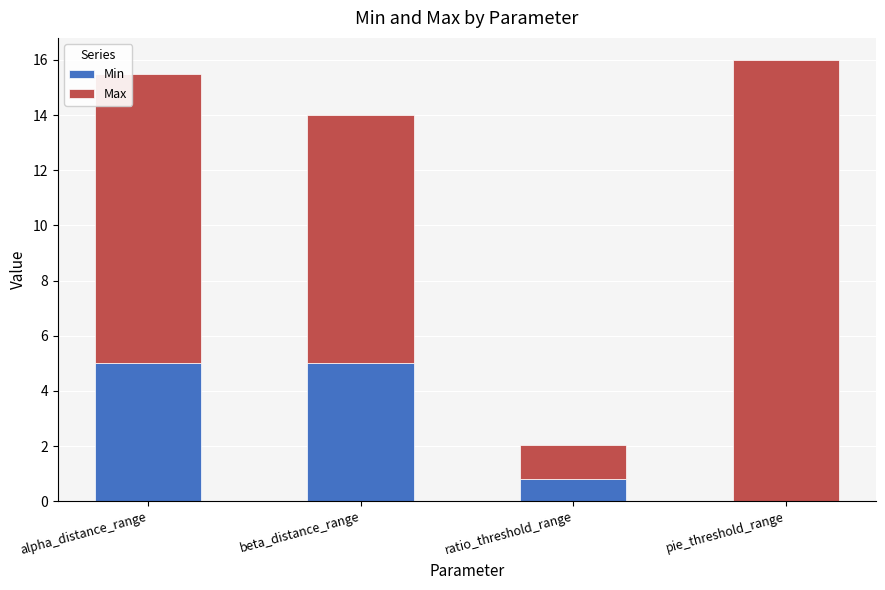

What is the maximum value for Min?

5.0